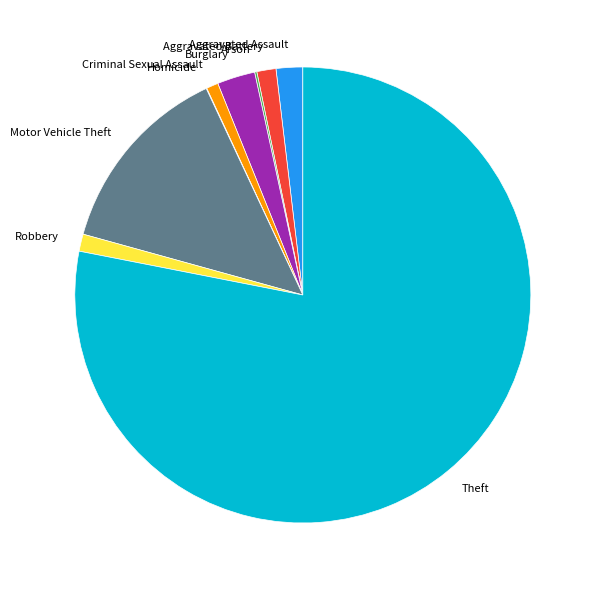

Which has a higher value, Motor Vehicle Theft or Robbery?

Motor Vehicle Theft